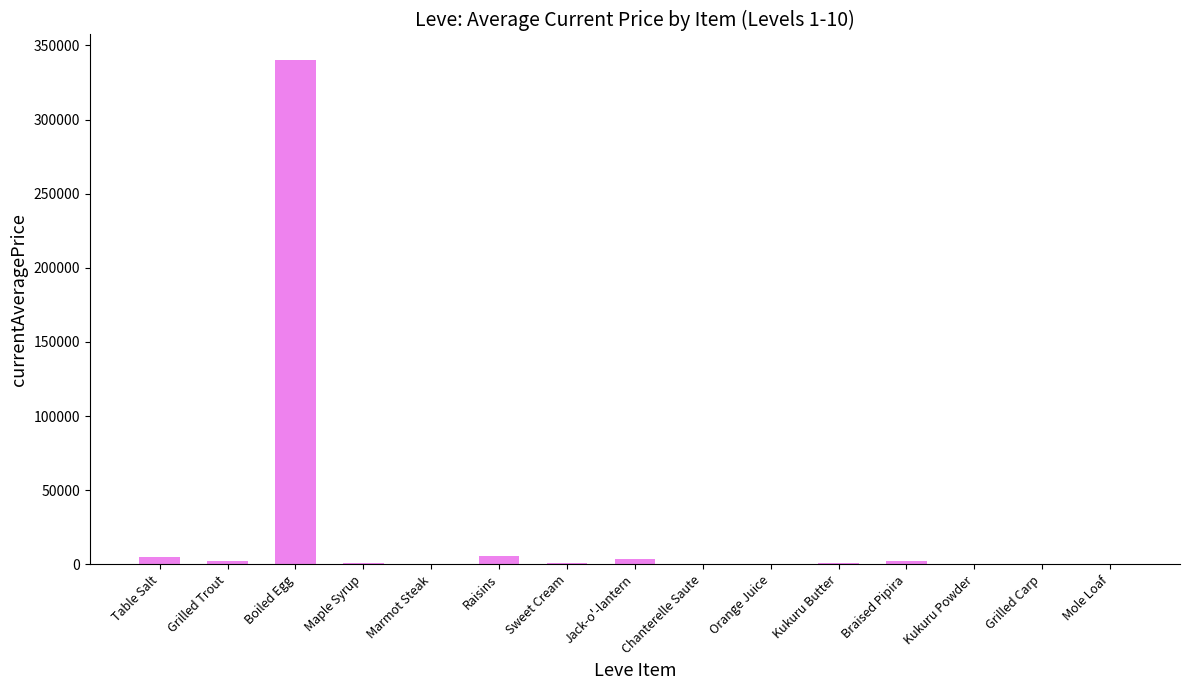

How many series are shown in this chart?

1